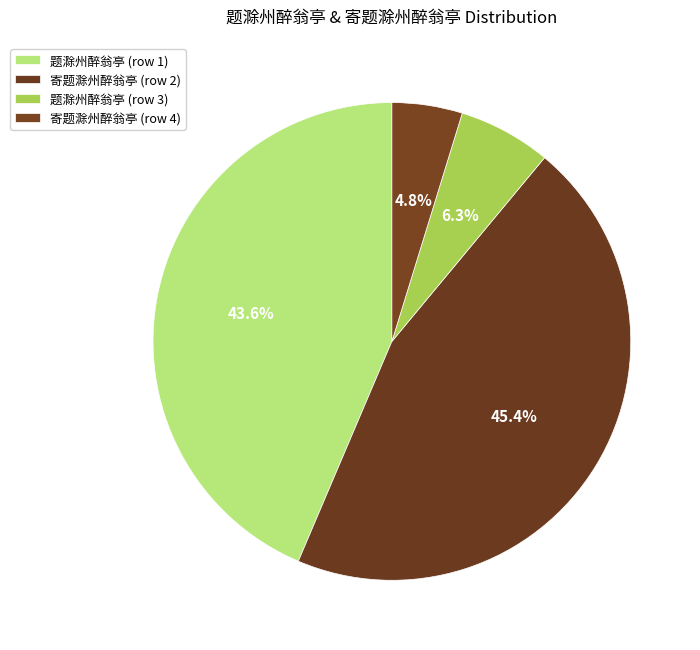

What is the largest slice in the pie chart?

寄题滁州醉翁亭 (row 2)